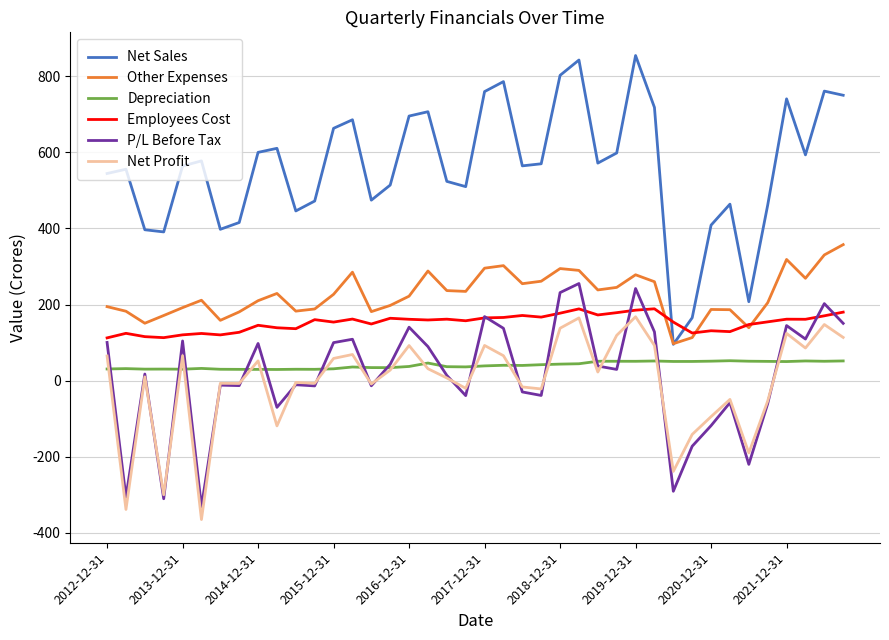

What is the greatest value displayed?

854.8